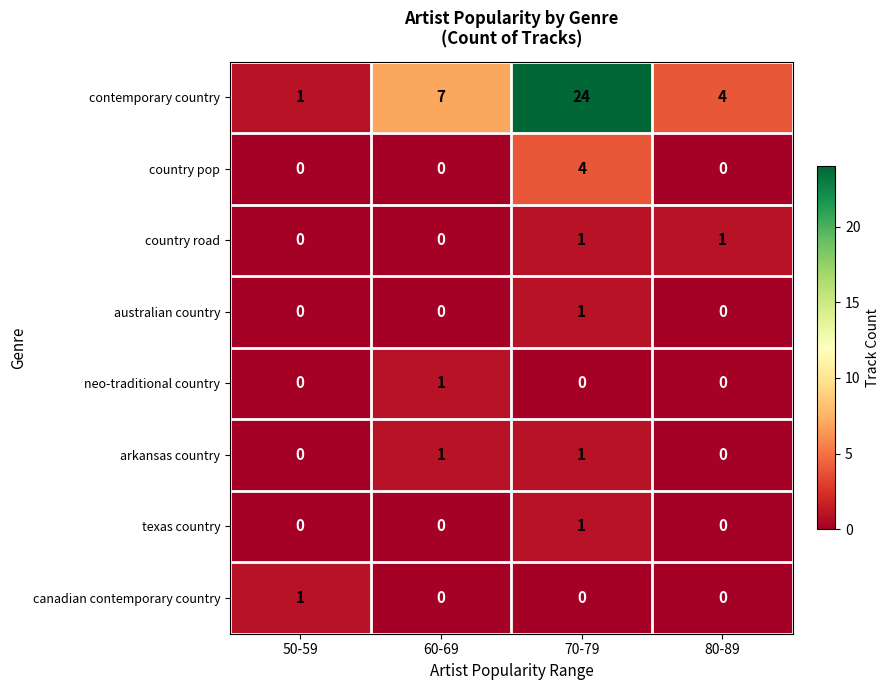

At which label is contemporary country closest to 12?

60-69